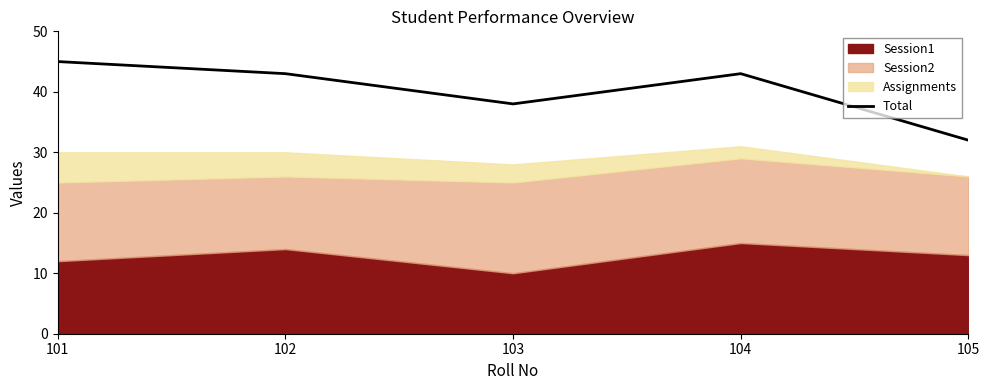

Reading left to right, list all the values displayed in this chart.

45	43	38	43	32